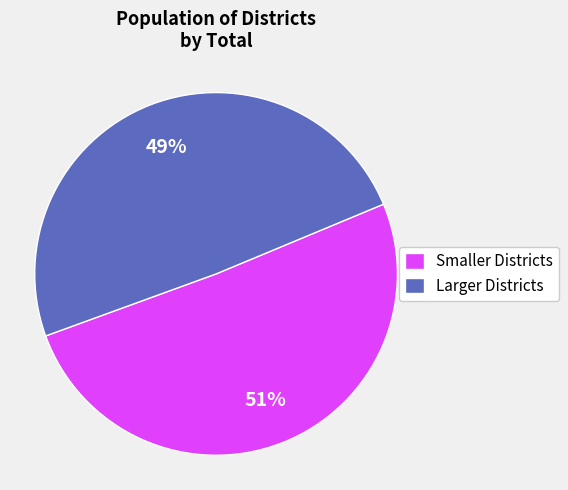

True or false: Smaller Districts accounts for 51% of the total.

True